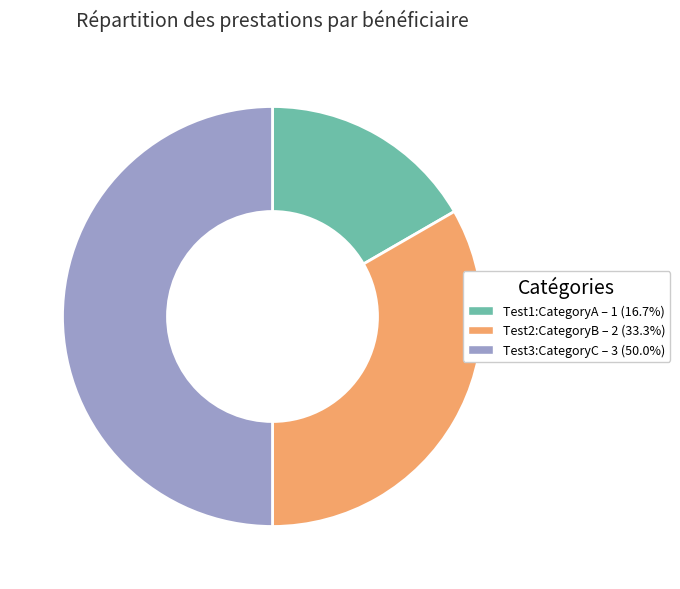

Which slice is the smallest?

Test1:CategoryA